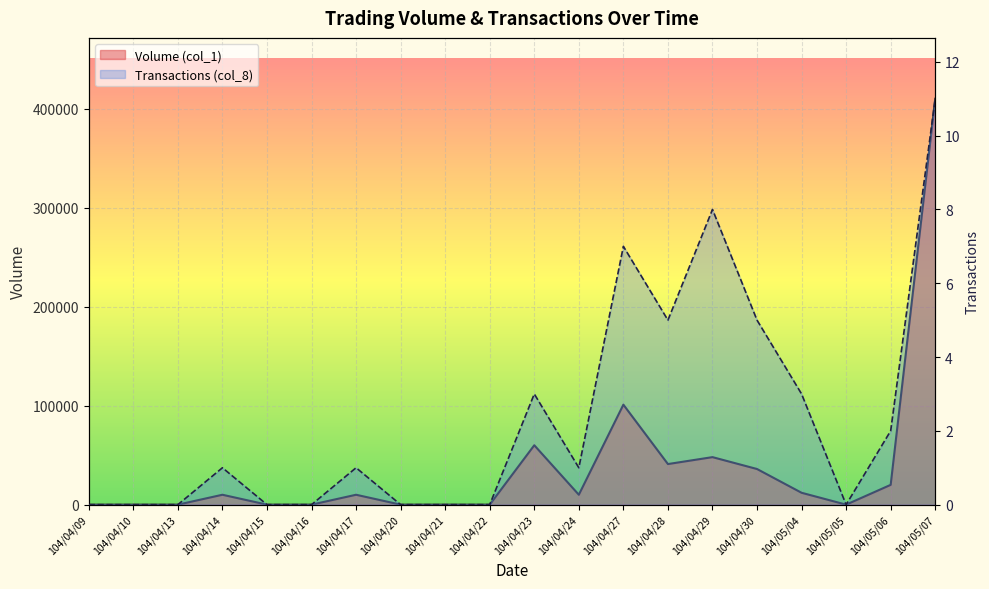

Where is Transactions (col_8) nearest to the value 5?

104/04/28